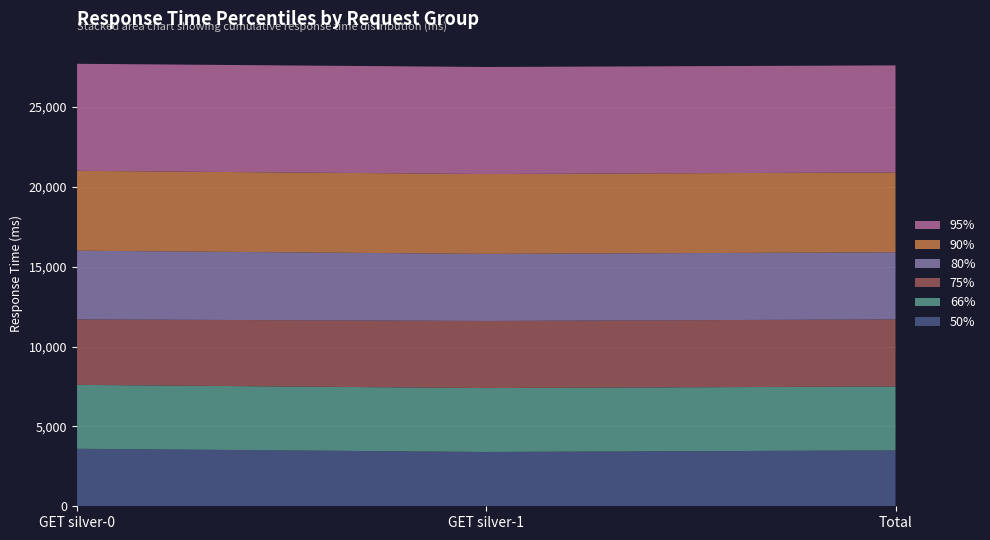

Reading left to right, what are all the values shown in this chart?

50%: GET silver-0=3600	GET silver-1=3400	Total=3500
66%: GET silver-0=4000	GET silver-1=4000	Total=4000
75%: GET silver-0=4100	GET silver-1=4200	Total=4200
80%: GET silver-0=4300	GET silver-1=4200	Total=4200
90%: GET silver-0=5000	GET silver-1=5000	Total=5000
95%: GET silver-0=6700	GET silver-1=6700	Total=6700